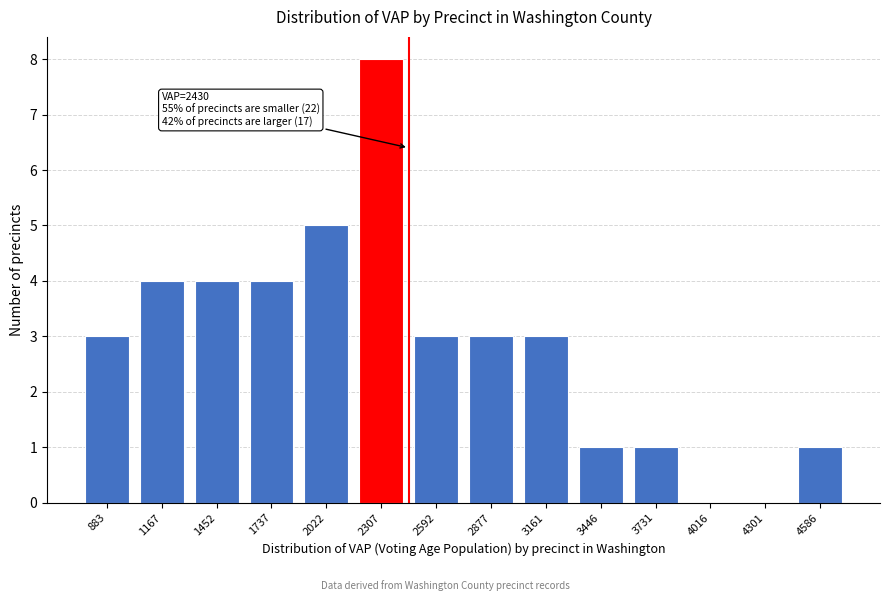

Reading right to left, extract all data points from this chart.

4586=1	4301=0	4016=0	3731=1	3446=1	3161=3	2877=3	2592=3	2307=8	2022=5	1737=4	1452=4	1167=4	883=3